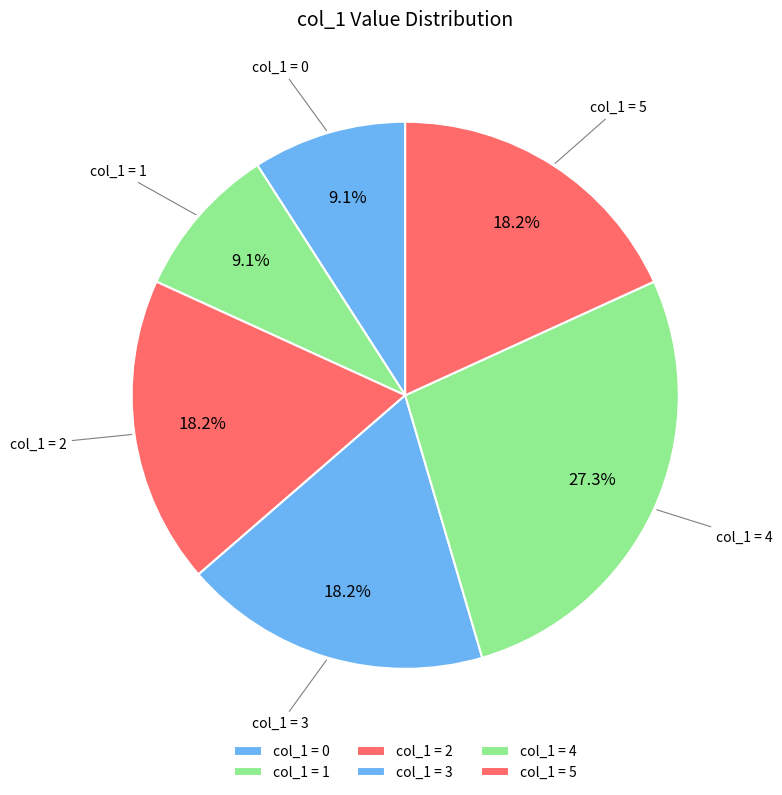

Count the number of slices in the pie.

6